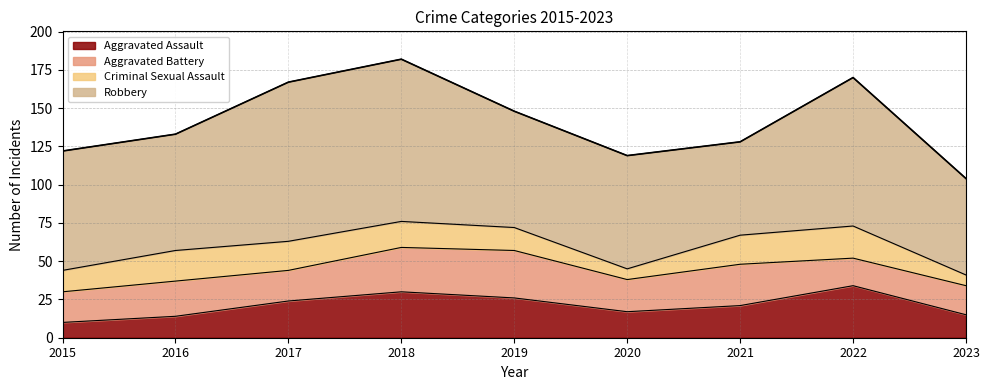

Which series has the largest total across all categories?

Robbery